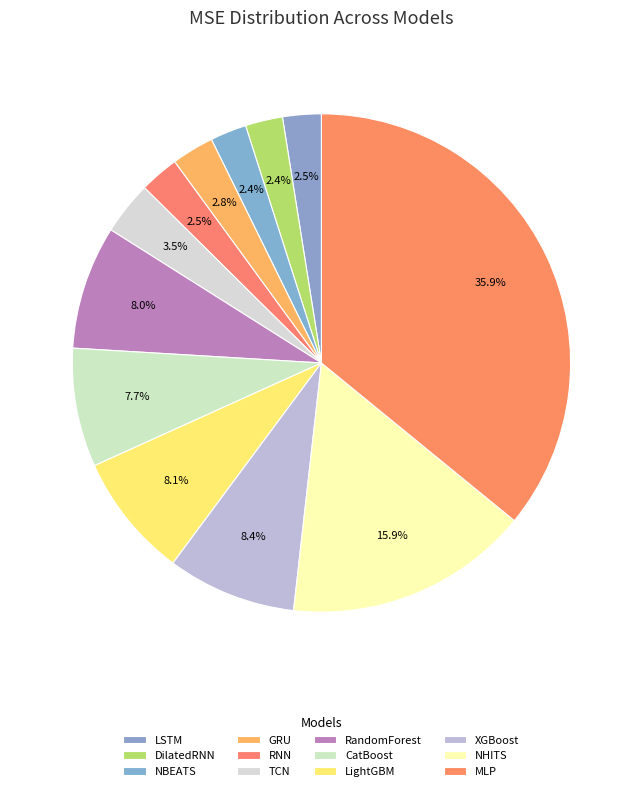

Does CatBoost account for over 50% of the chart?

No